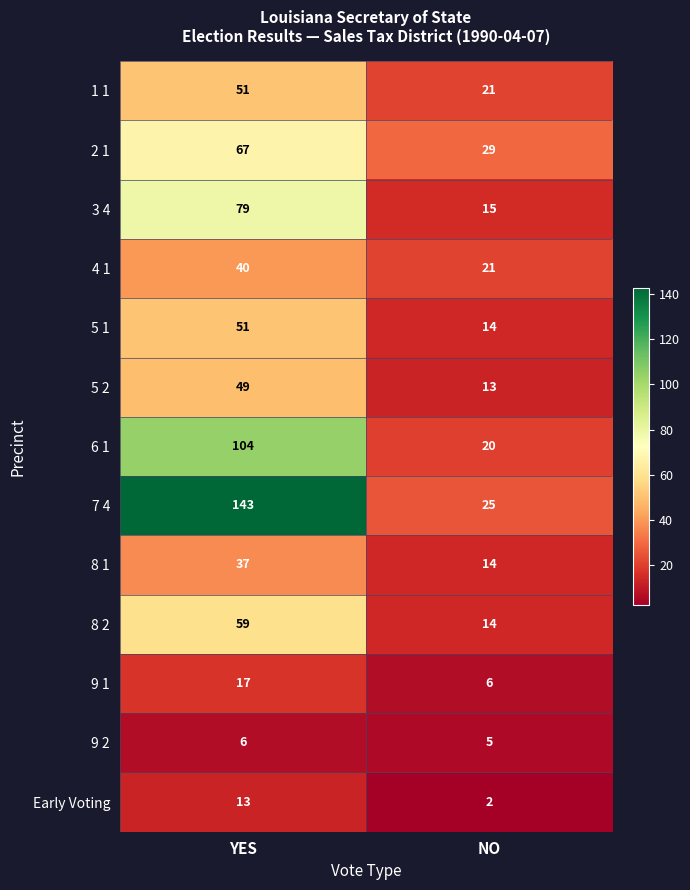

Rank the categories by 8 2 value from highest to lowest.

YES, NO